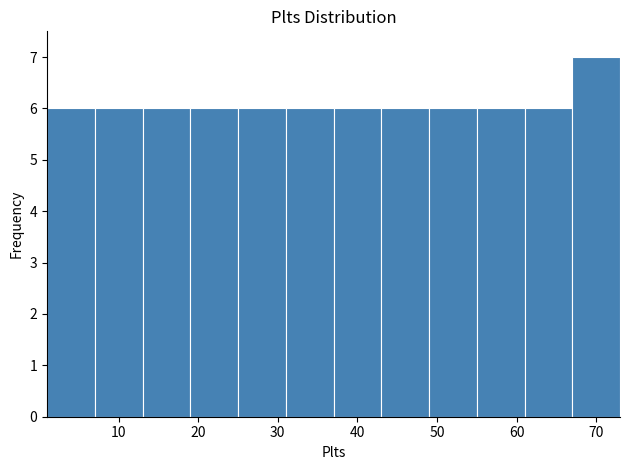

Over which range of the x-axis is the bar tallest?

67 to 73